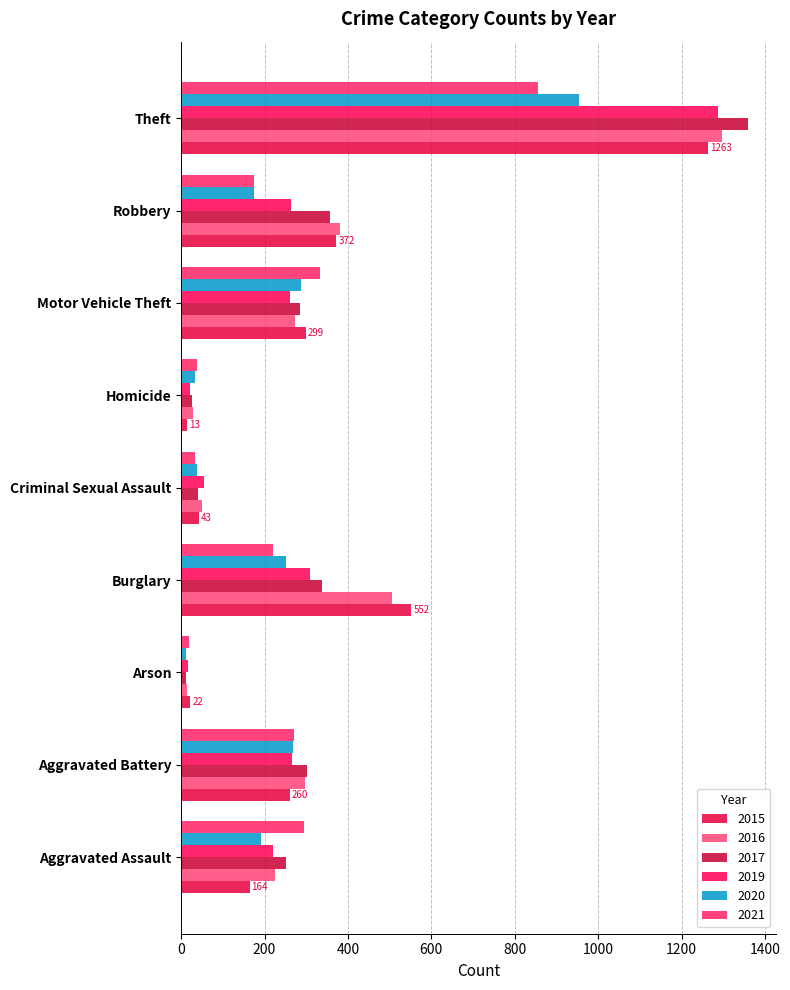

How many data points in 2016 are less than 272?

4